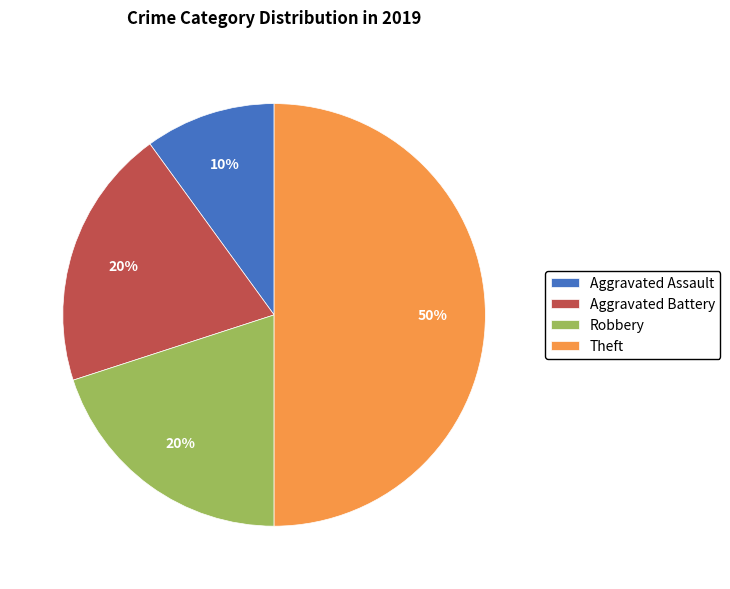

Is Robbery the majority of the pie?

No